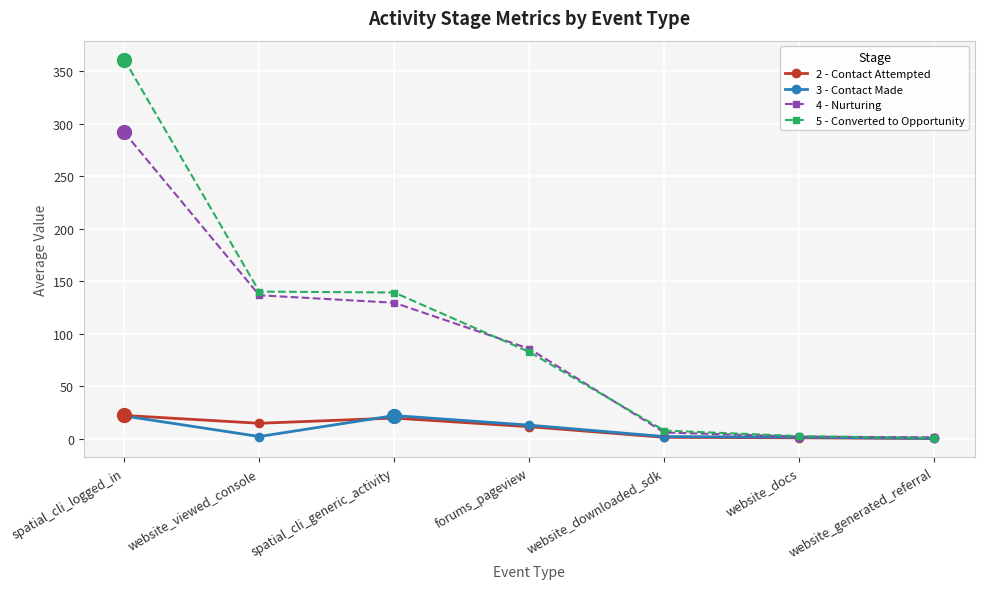

How many lines are shown in the chart?

4